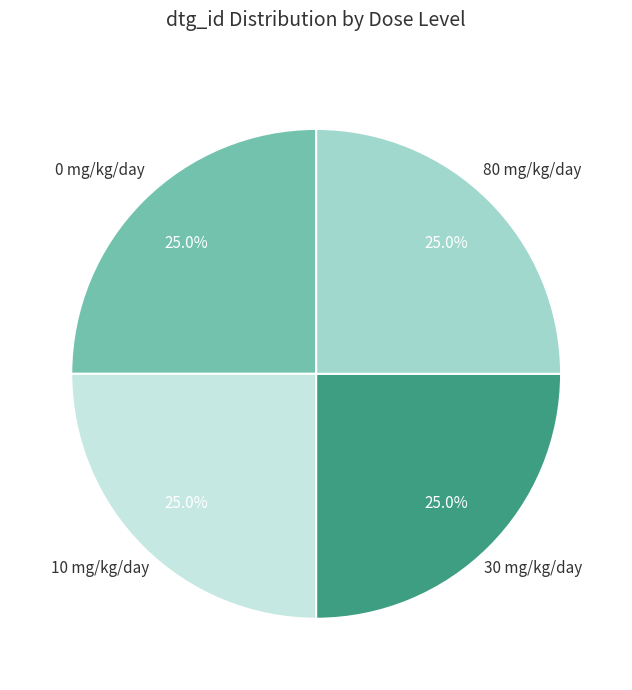

How many slices are in this pie chart?

4